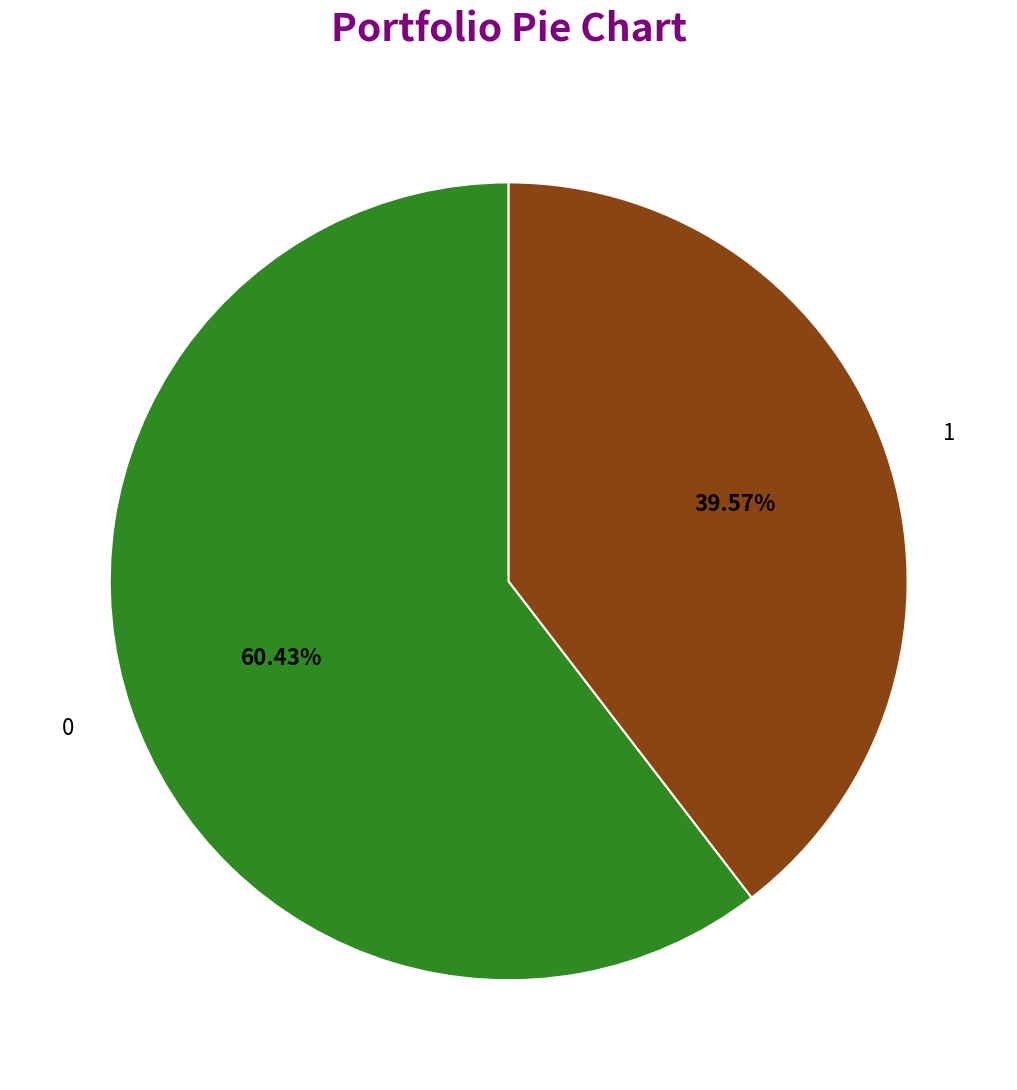

Which slice is the smallest?

1